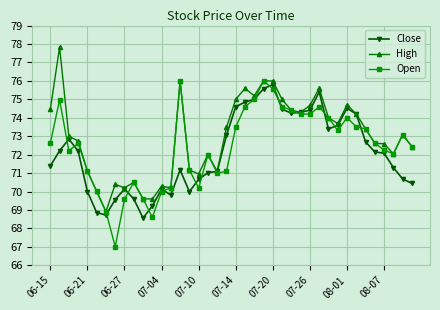

How many times do Open and Close cross each other?

16